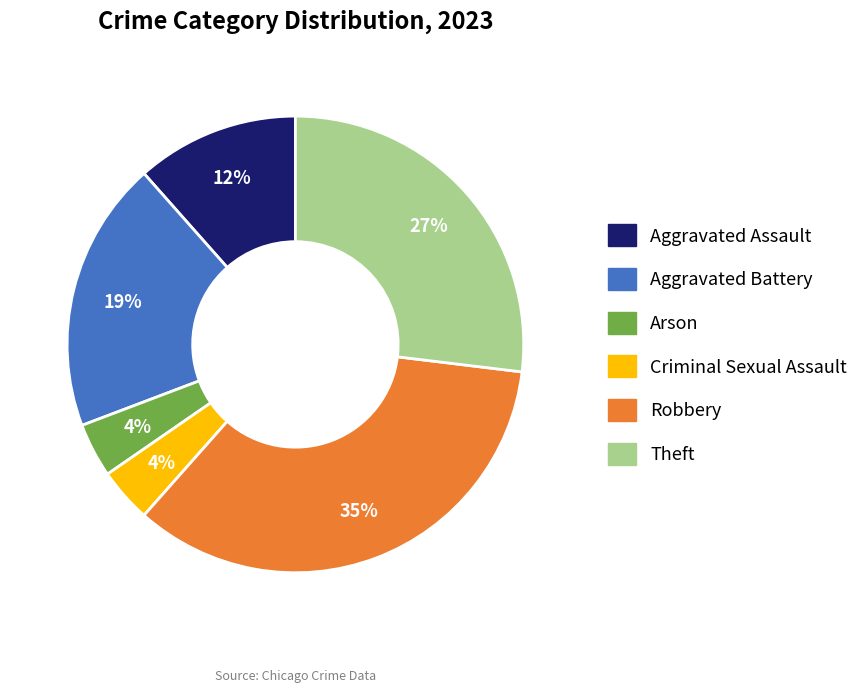

What is the largest slice in the pie chart?

Robbery